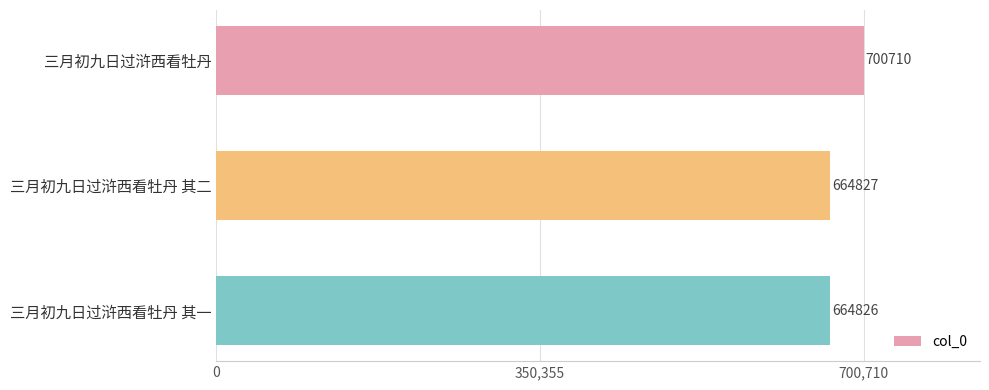

Reading top to bottom, transcribe all the data shown in this chart.

700710	664827	664826